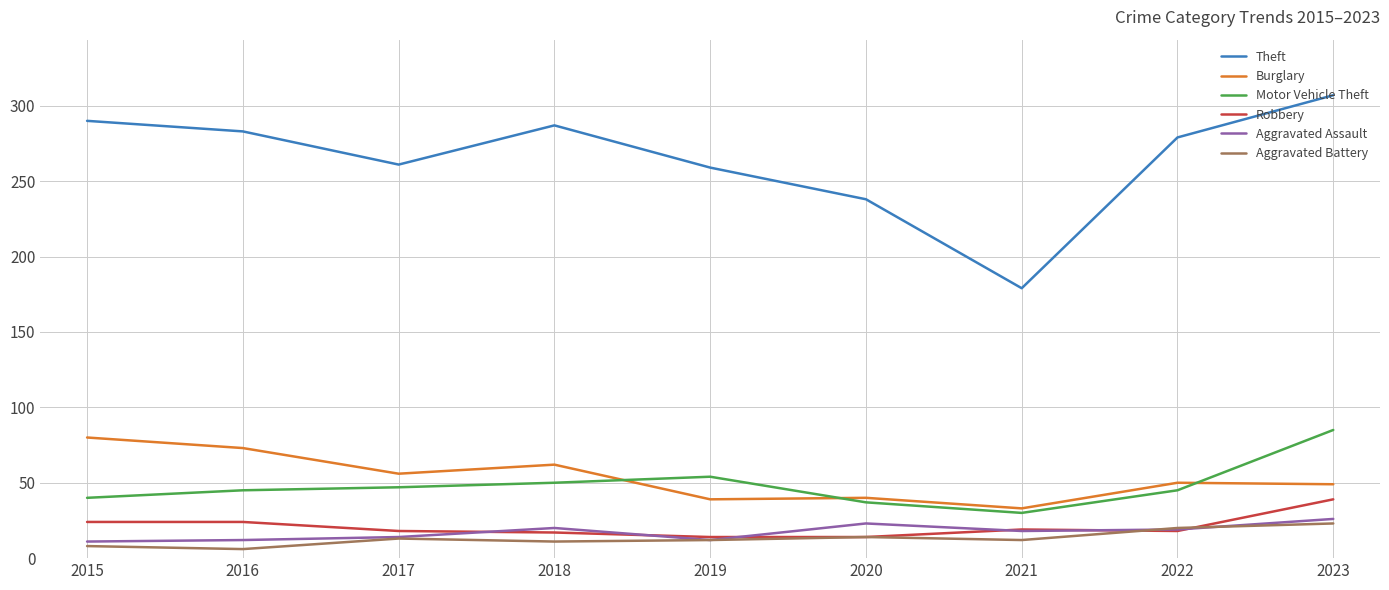

What is the minimum value shown in the chart?

6